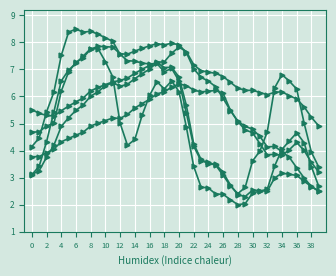

Reading left to right, what are all the values shown in this chart?

col_3: -0.2	-0.1	0.1	0.3	0.6	0.8	0.9	0.8	0.9	0.8	0.8	0.8	0.6	0.6	0.6	0.6	0.6	0.6	0.5	0.5	0.4	0.1	-0.2	-0.3	-0.4	-0.4	-0.5	-0.6	-0.6	-0.6	-0.3	-0.3	-0.1	0.3	0.5	0.4	0.3	0.0	-0.3	-0.4
col_4: -0.5	-0.4	-0.2	0.1	0.4	0.5	0.6	0.6	0.7	0.7	0.6	0.4	0.0	-0.2	-0.1	0.1	0.3	0.4	0.3	0.4	0.3	-0.0	-0.4	-0.6	-0.6	-0.7	-0.7	-0.7	-0.7	-0.7	-0.6	-0.6	-0.6	-0.4	-0.2	-0.2	-0.1	-0.2	-0.4	-0.6
col_5: -0.1	-0.1	-0.0	0.0	0.3	0.5	0.6	0.6	0.7	0.7	0.7	0.7	0.6	0.6	0.7	0.7	0.7	0.7	0.7	0.7	0.7	0.7	0.5	0.4	0.4	0.3	0.2	0.1	0.0	-0.1	-0.1	-0.2	-0.3	-0.3	-0.3	-0.2	-0.2	-0.2	-0.4	-0.4
col_6: -0.5	-0.4	-0.3	-0.2	-0.0	0.1	0.1	0.2	0.3	0.3	0.4	0.4	0.3	0.4	0.4	0.5	0.5	0.6	0.5	0.5	0.4	0.2	-0.2	-0.3	-0.4	-0.4	-0.5	-0.6	-0.7	-0.7	-0.6	-0.6	-0.6	-0.5	-0.5	-0.5	-0.5	-0.5	-0.6	-0.6
col_7: 0.1	0.1	0.1	0.1	0.1	0.2	0.2	0.2	0.3	0.3	0.4	0.4	0.4	0.4	0.5	0.5	0.5	0.6	0.6	0.7	0.7	0.7	0.5	0.5	0.5	0.5	0.4	0.4	0.3	0.3	0.3	0.3	0.3	0.3	0.3	0.3	0.2	0.2	0.1	-0.0
col_8: -0.3	-0.3	-0.3	-0.2	-0.2	-0.1	-0.1	-0.1	-0.0	0.0	0.0	0.1	0.0	0.1	0.1	0.2	0.2	0.3	0.3	0.3	0.4	0.4	0.3	0.3	0.3	0.3	0.3	0.1	0.0	-0.0	-0.1	-0.1	-0.2	-0.2	-0.3	-0.3	-0.4	-0.5	-0.6	-0.6